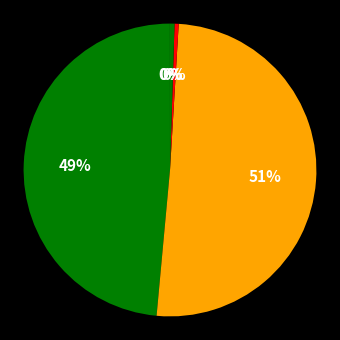

What is the smallest slice in the pie chart?

MSE